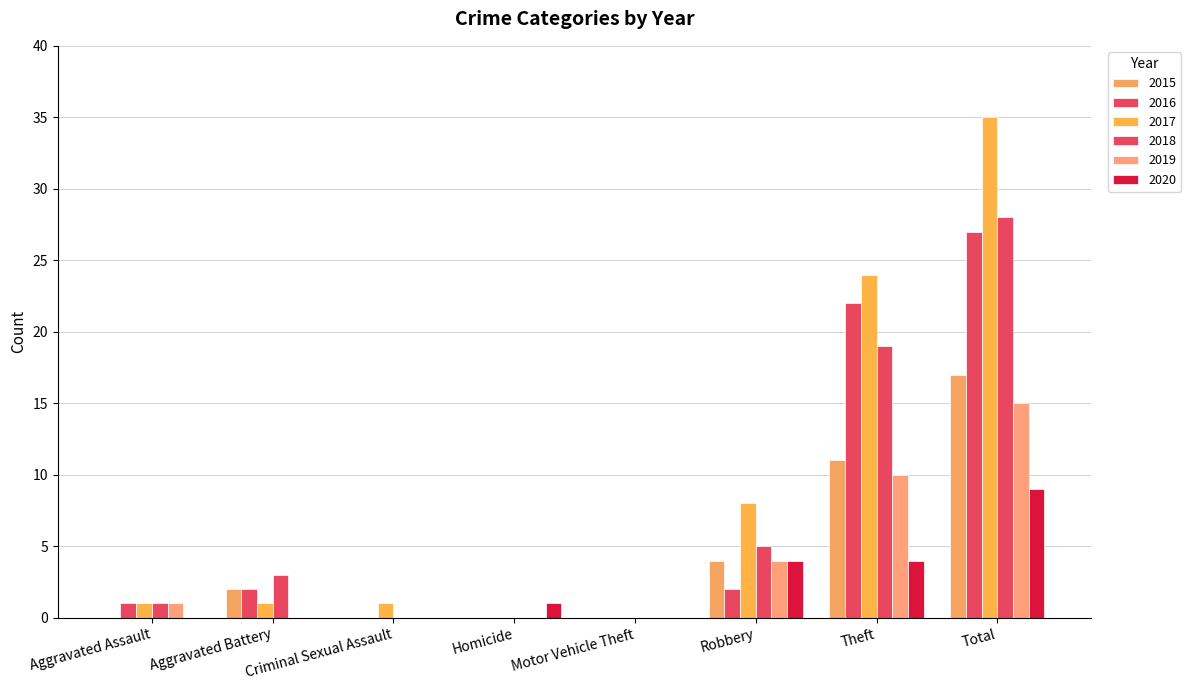

Reading left to right, list all the values displayed in this chart.

2015: 0	2	0	0	0	4	11	17
2016: 1	2	0	0	0	2	22	27
2017: 1	1	1	0	0	8	24	35
2018: 1	3	0	0	0	5	19	28
2019: 1	0	0	0	0	4	10	15
2020: 0	0	0	1	0	4	4	9